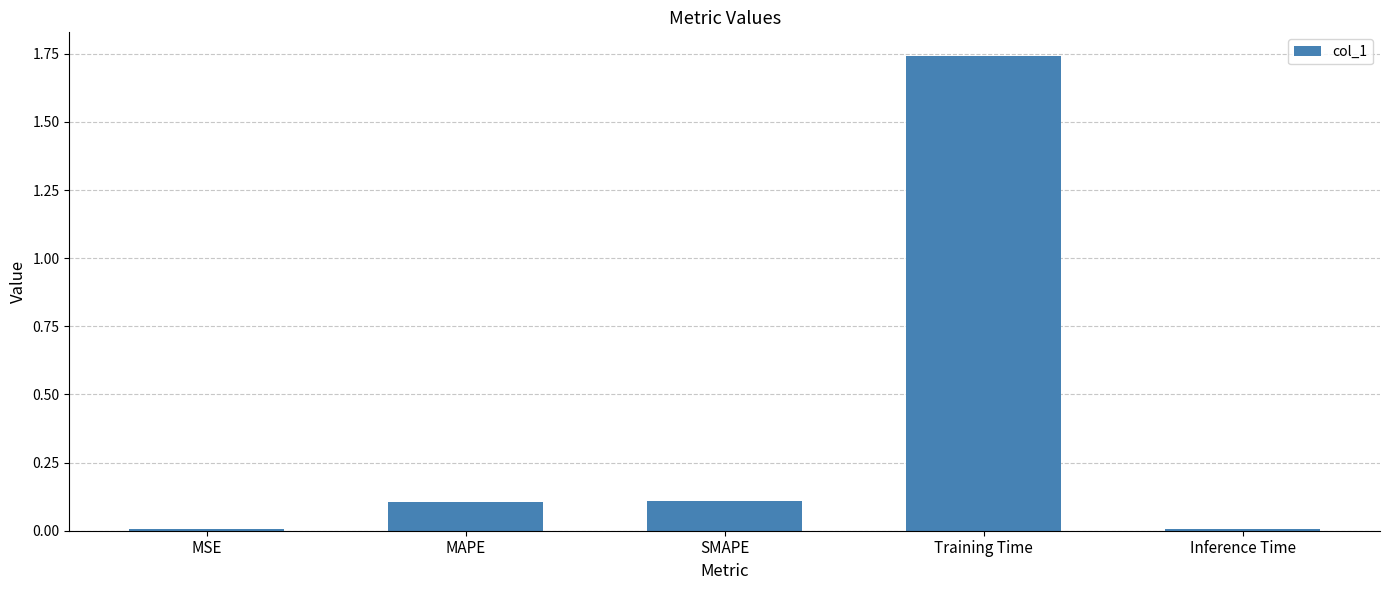

What is the label of the 1st bar from the right?

Inference Time